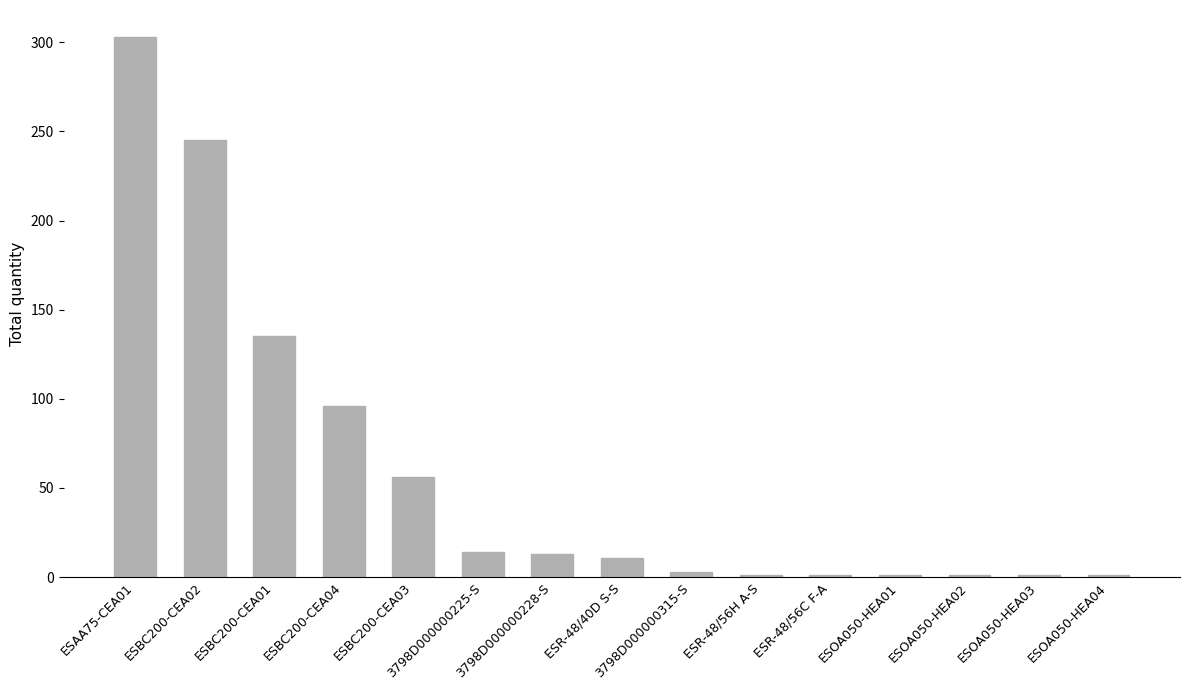

The value at ESAA75-CEA01 is 303. True or false?

True